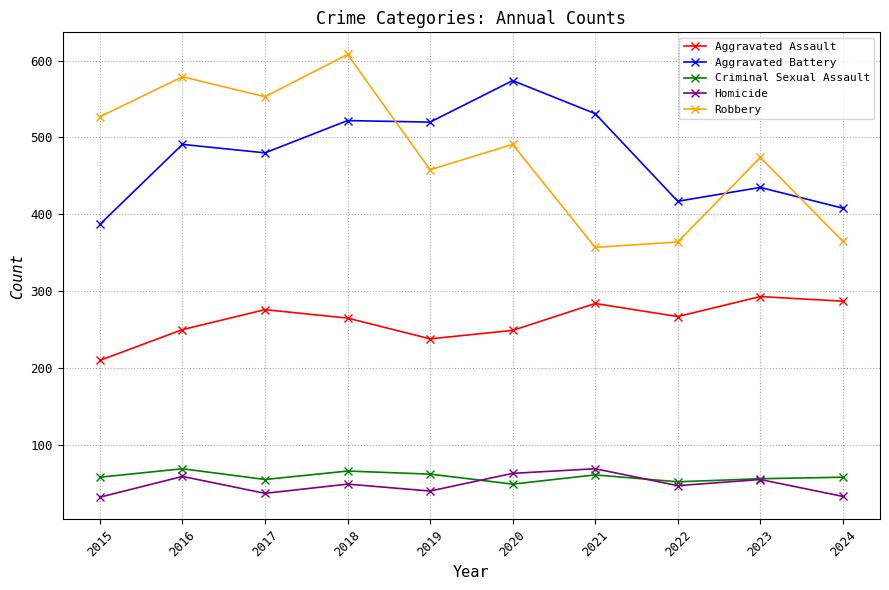

Which series has the widest spread of values?

Robbery